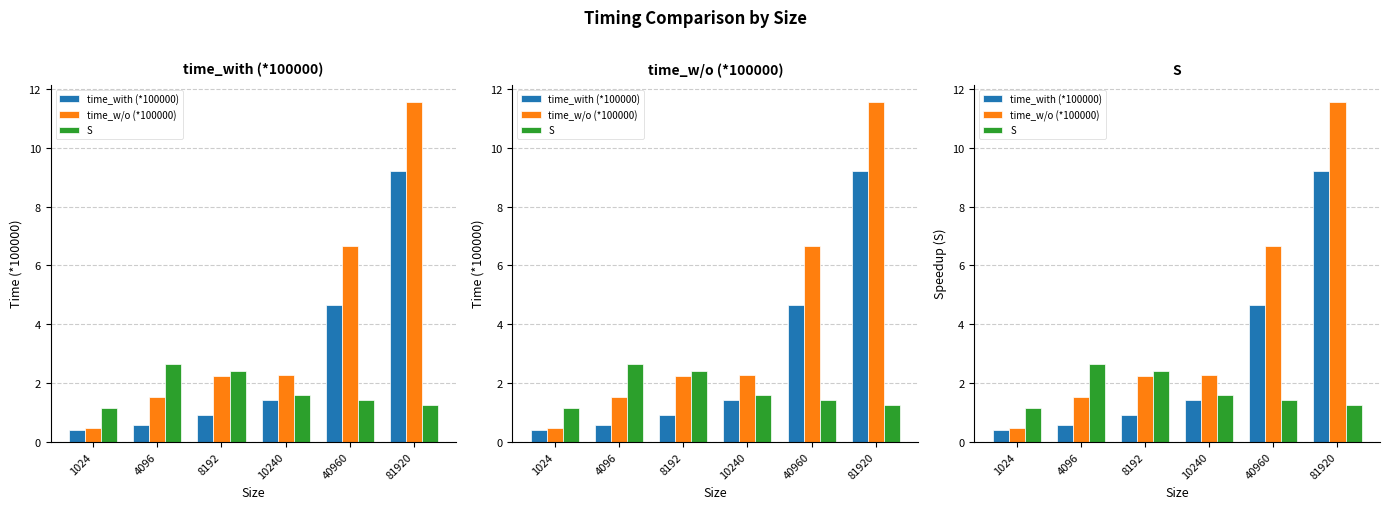

At how many categories does at least one series exceed 9?

1